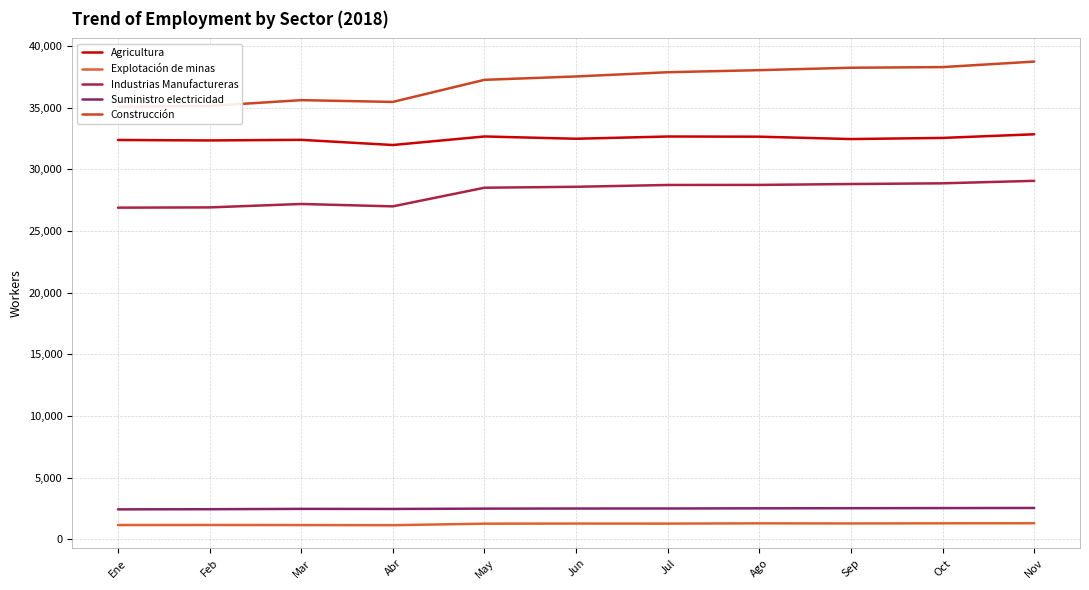

Which category has the lowest value in the Industrias Manufactureras series?

Ene